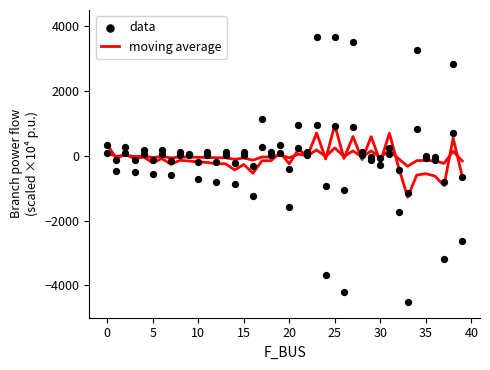

At which category is the sum across all series the highest?

25